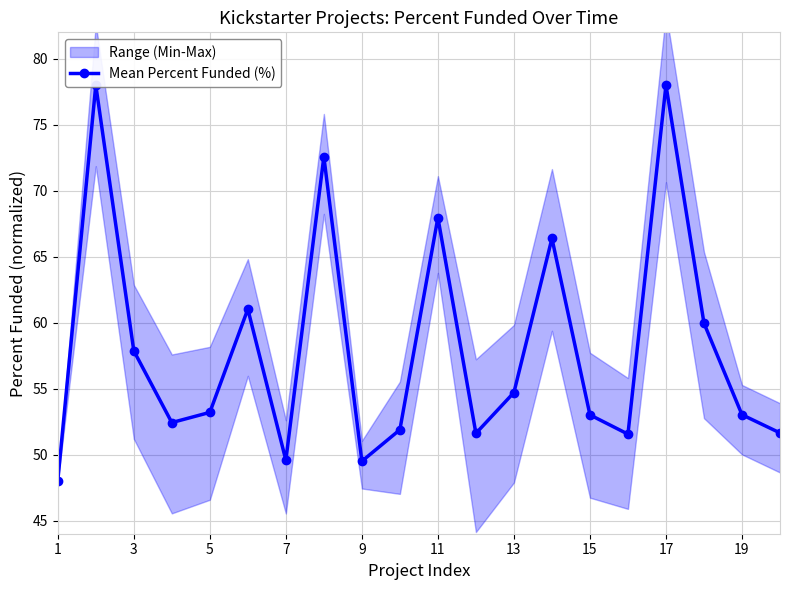

How many lines are shown in the chart?

1